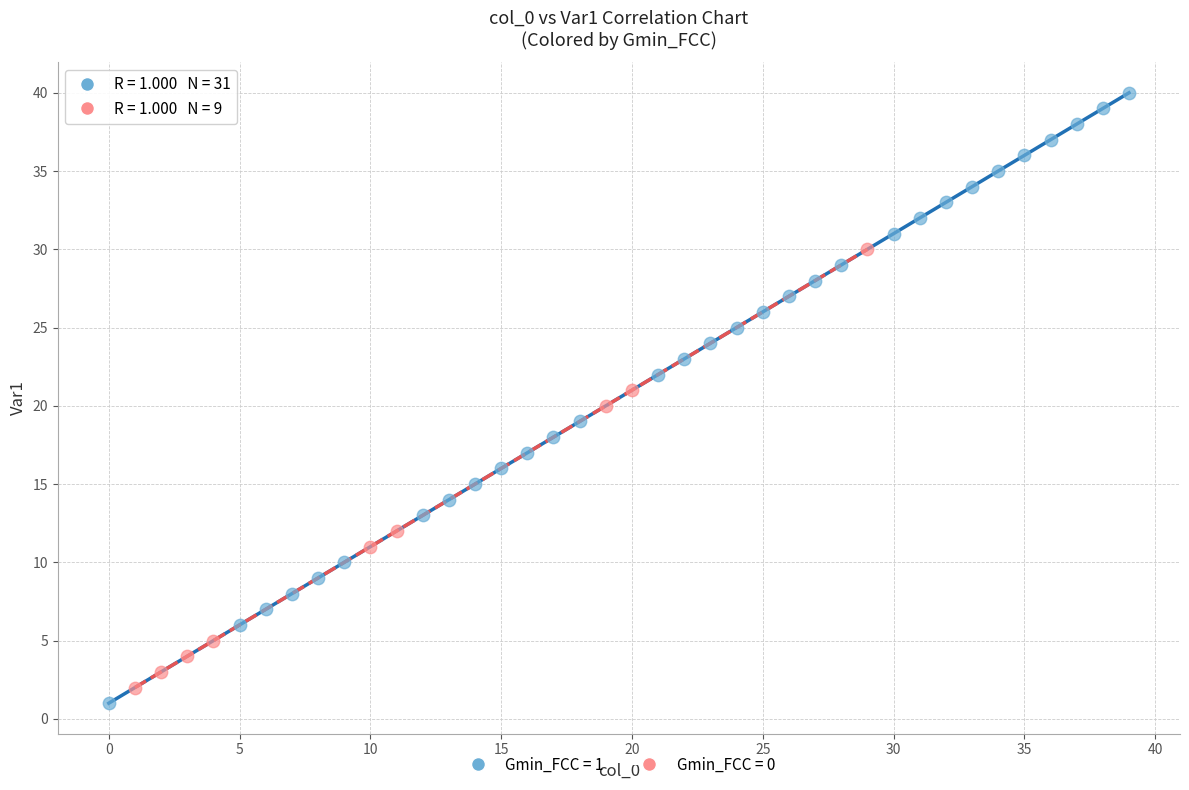

Which series has the widest spread of Y values?

Gmin_FCC = 1